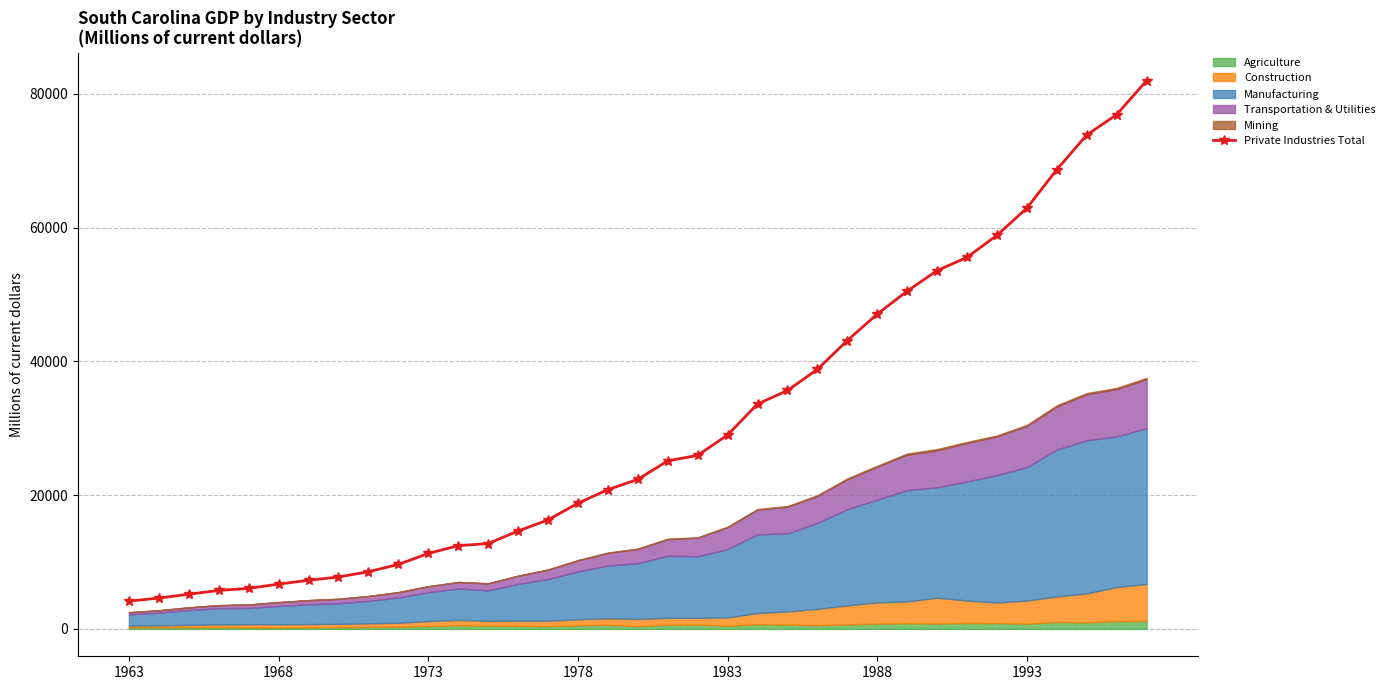

What is the minimum value for Private Industries Total?

4148.4